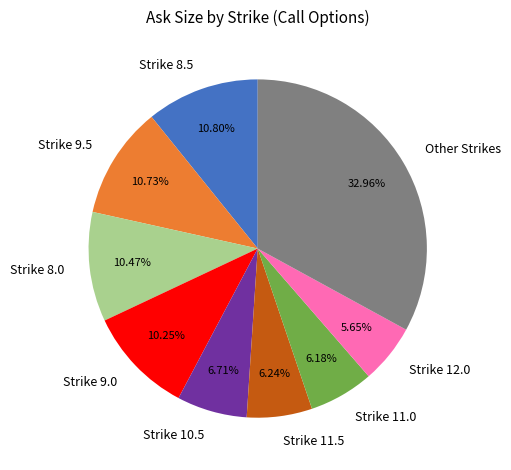

What is the largest slice in the pie chart?

Other Strikes